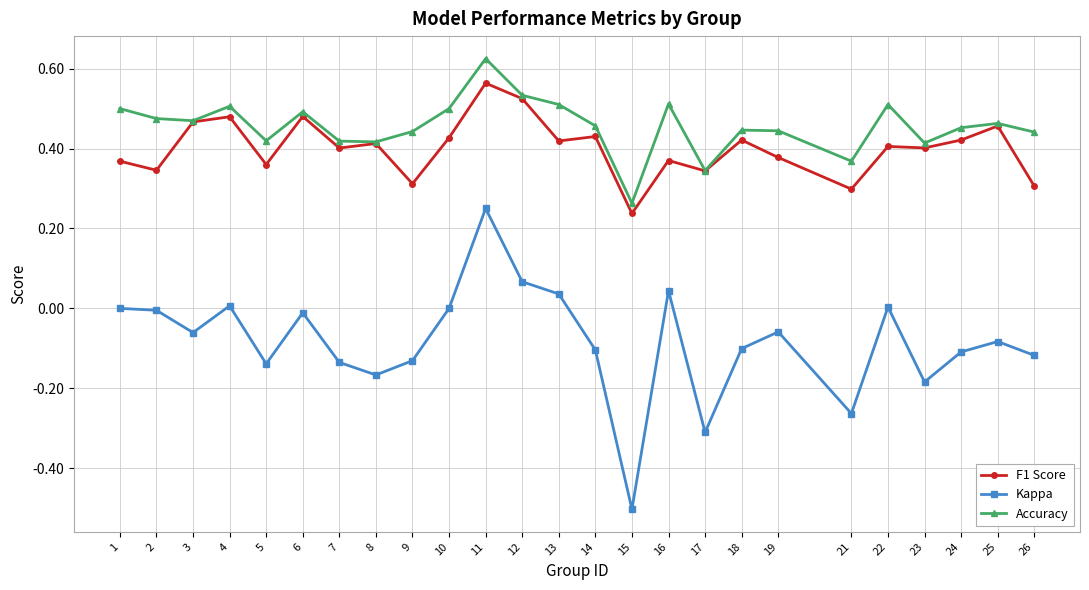

Where is the first local maximum for Accuracy?

4